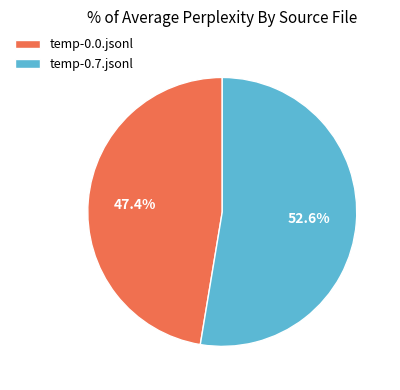

How many slices are in this pie chart?

2